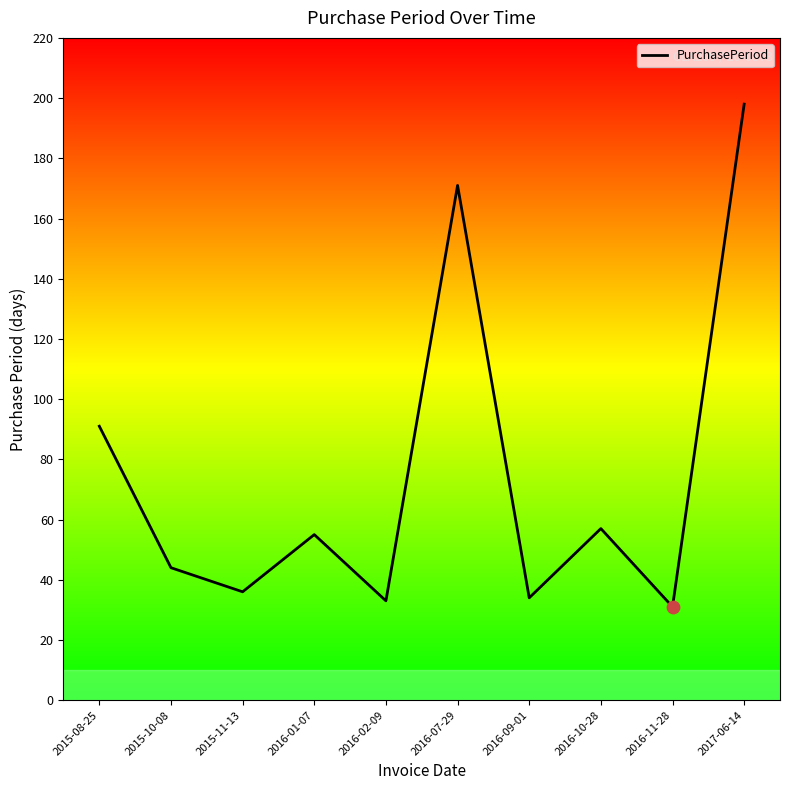

What is the change in value from 2016-01-07 to 2016-11-28?

-24